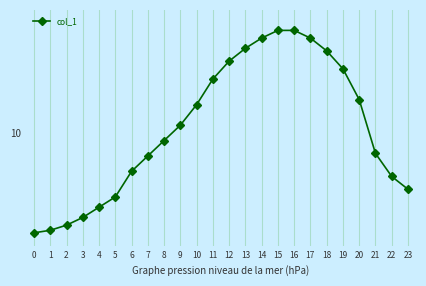

Is this an area chart (filled region under the line)?

No